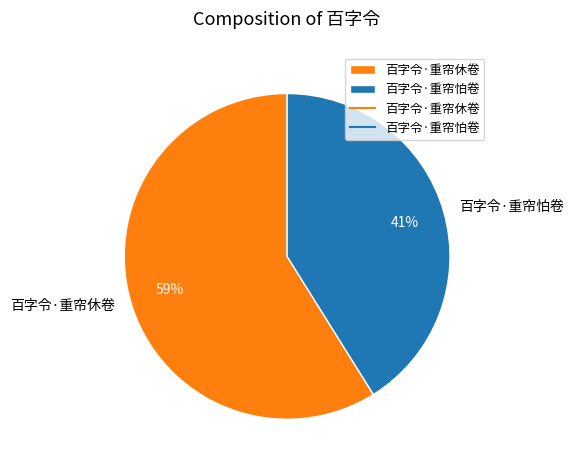

Does any single category account for the majority?

Yes